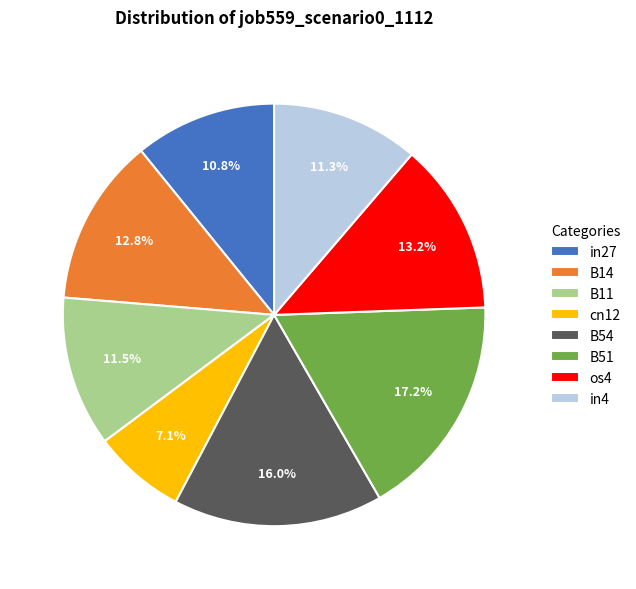

Is B14 the majority of the pie?

No